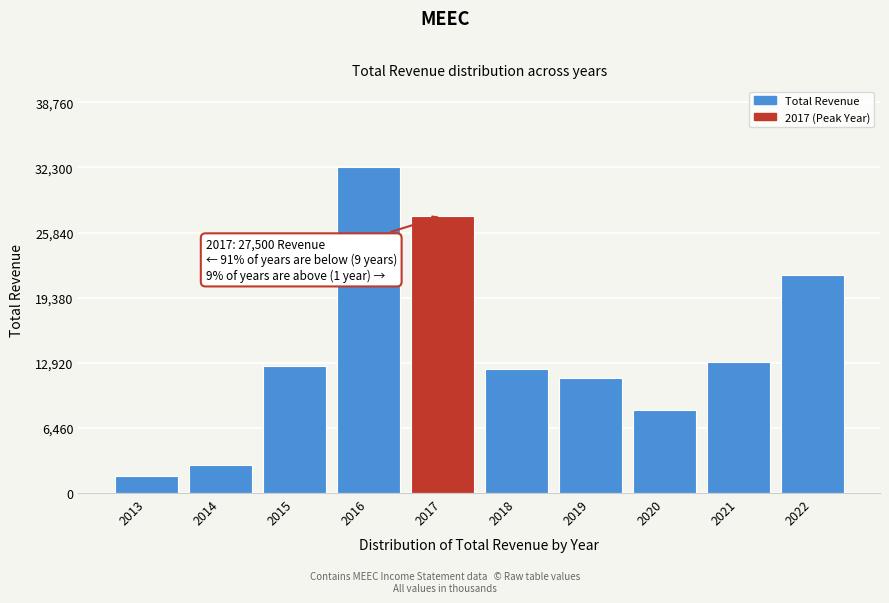

Reading right to left, extract all data points from this chart.

21600	13000	8200	11400	12300	27500	32300	12600	2800	1700